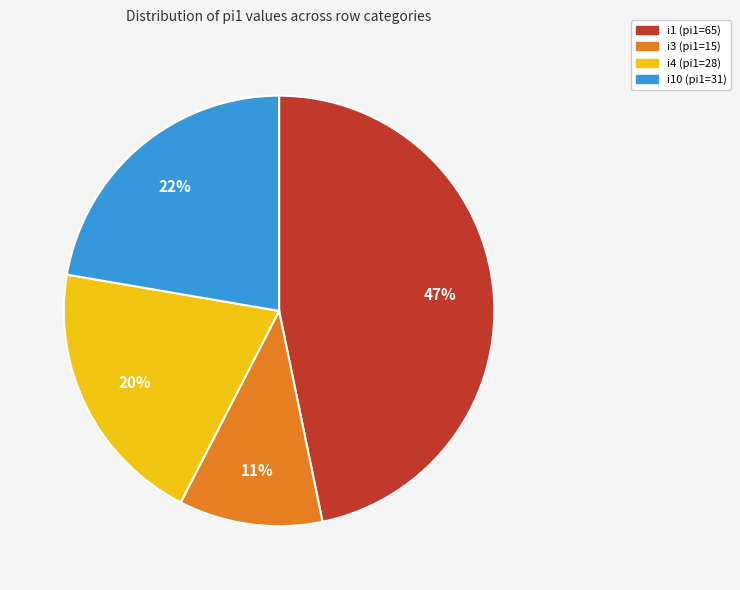

To the nearest percent, what is the average slice percentage?

25%